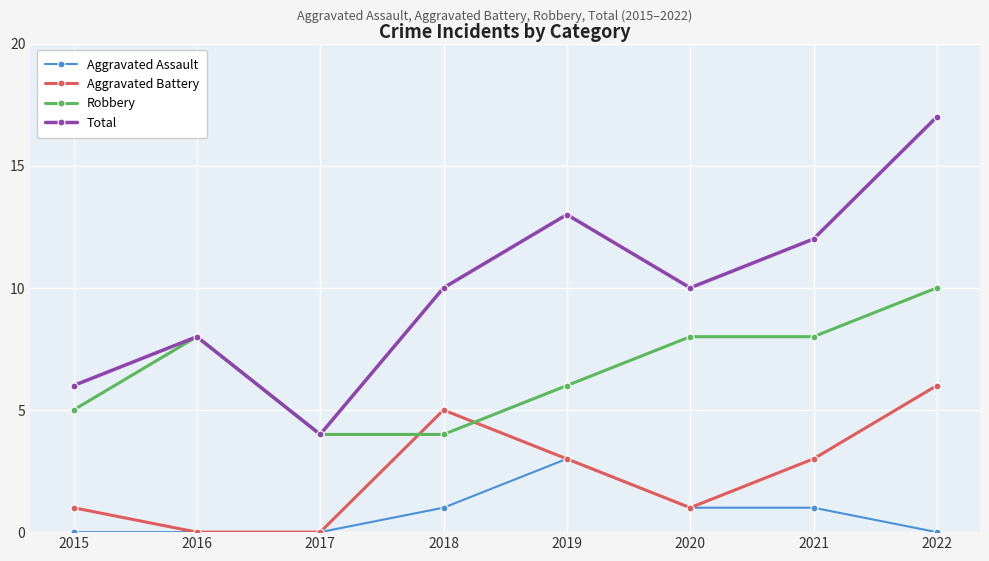

What is the approximate value of Total at 2015?

6